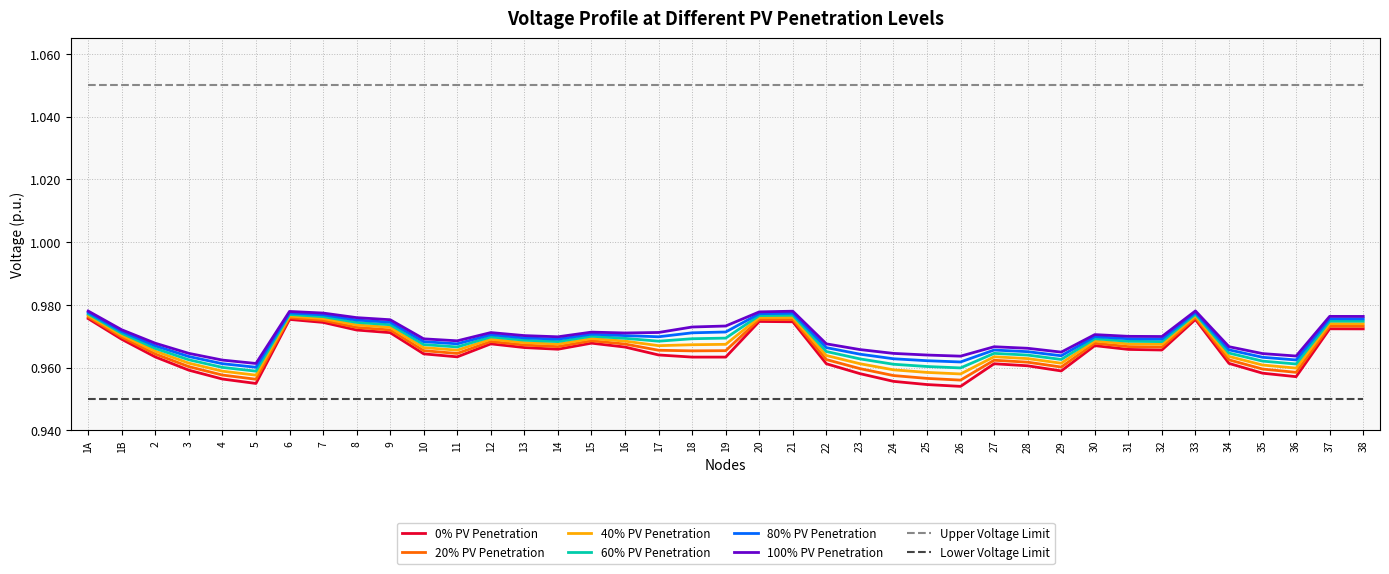

What is the sum of the 60% PV Penetration values at 4 and 13?

1.9